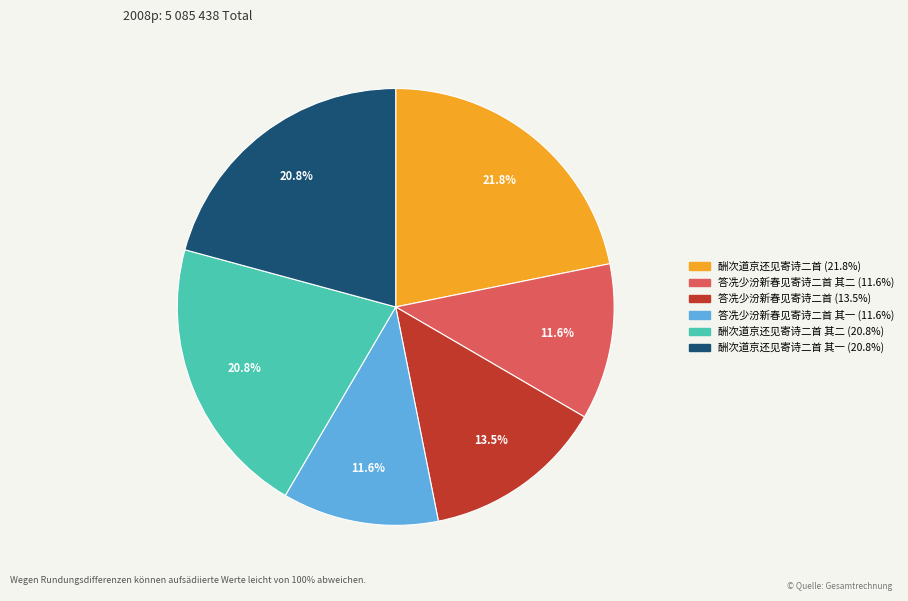

Does any single category account for the majority?

No